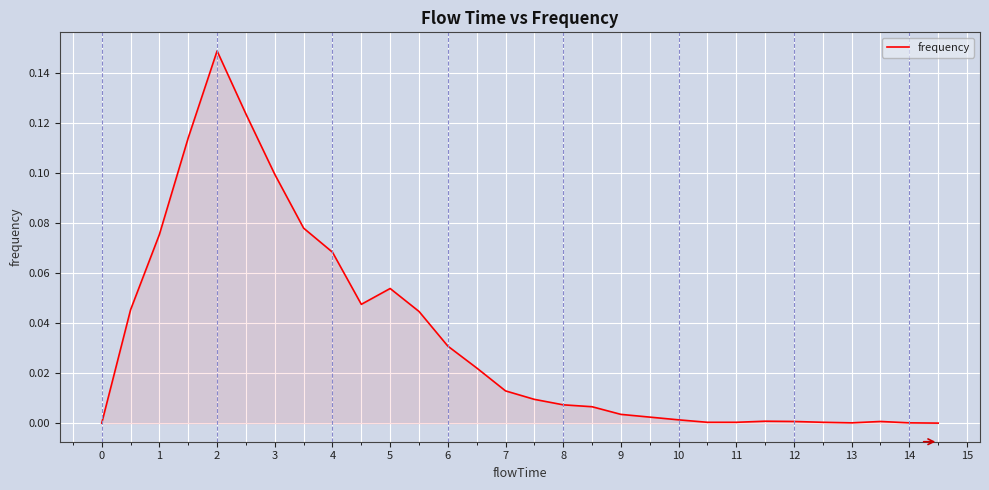

How many lines are shown in the chart?

1